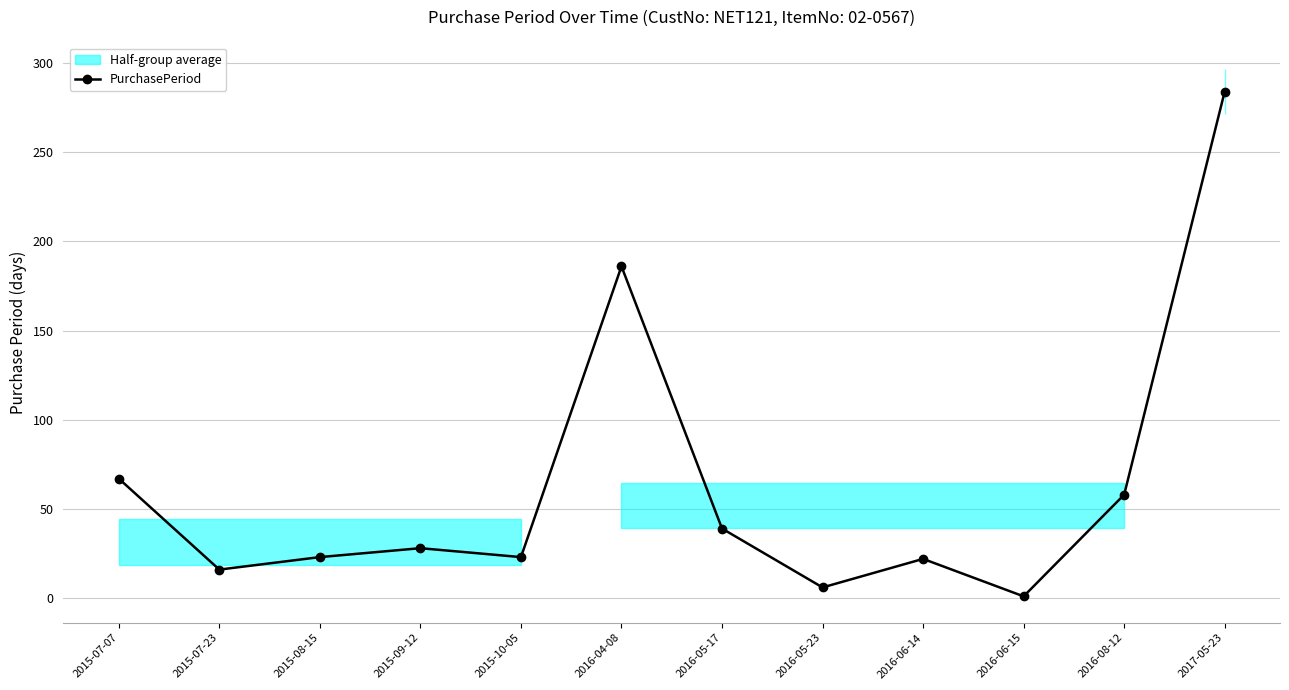

What is the smallest value displayed?

1